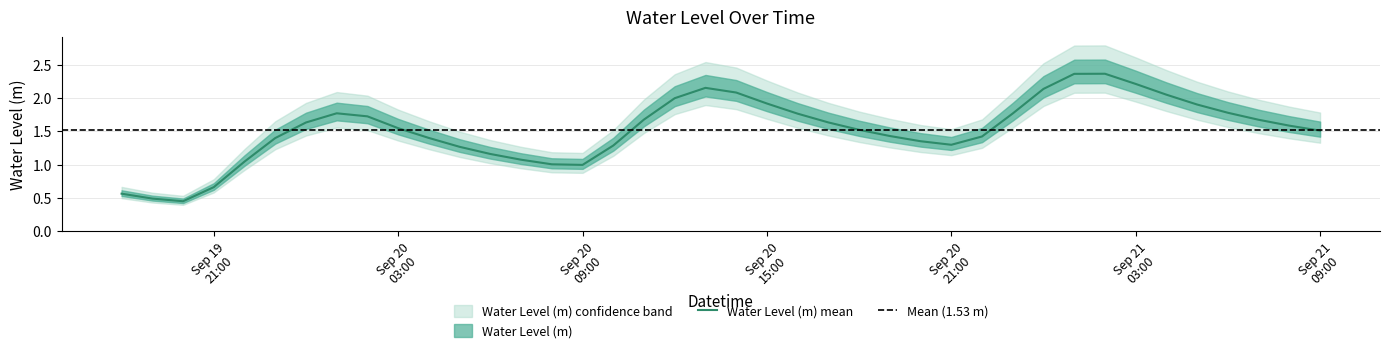

What is the value of the 29th point from the left?

1.4